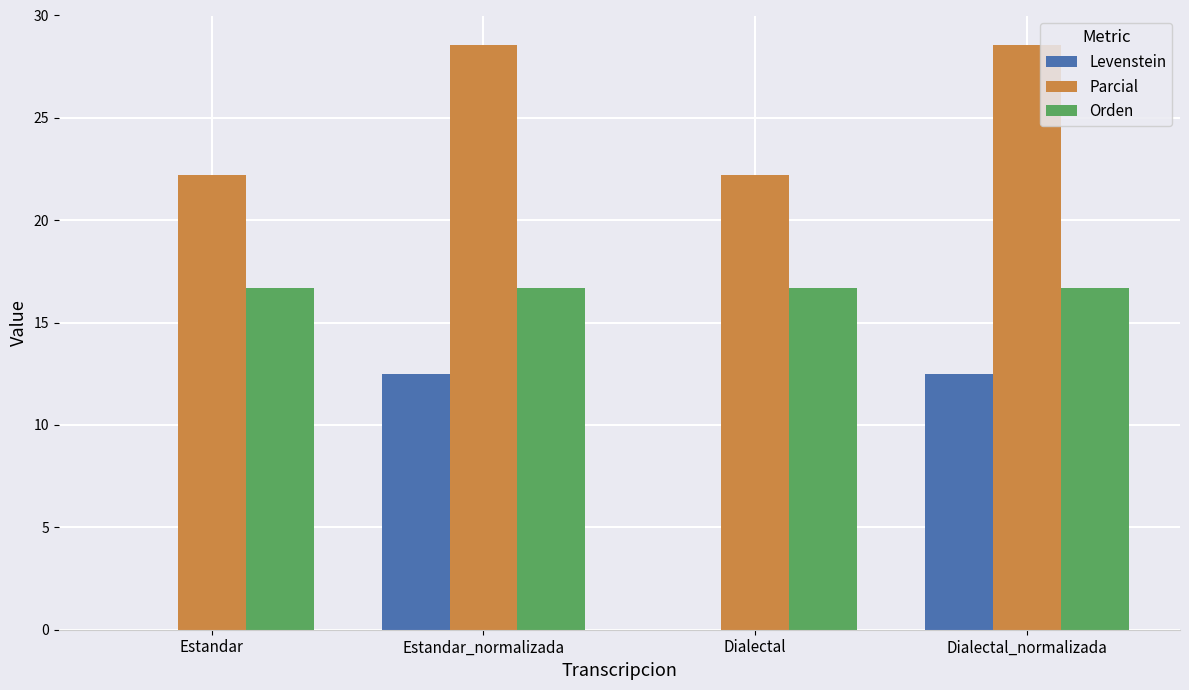

How many data points does each series have?

4